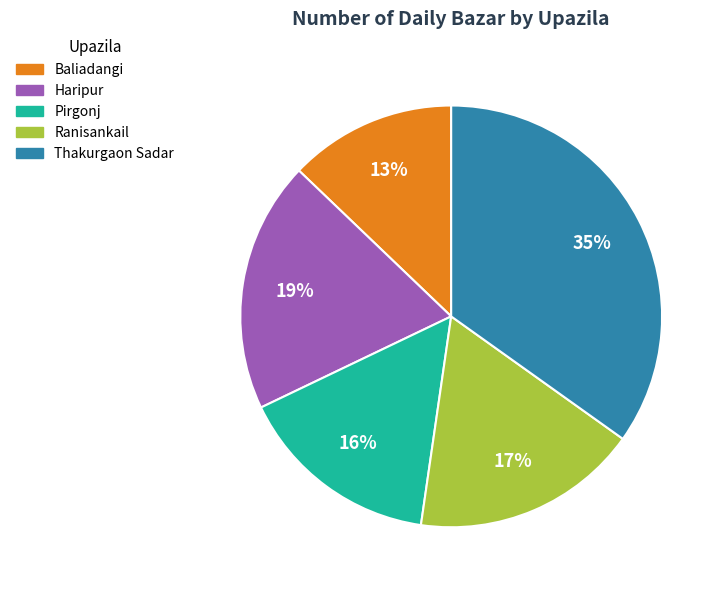

Between Haripur and Thakurgaon Sadar, which is larger?

Thakurgaon Sadar